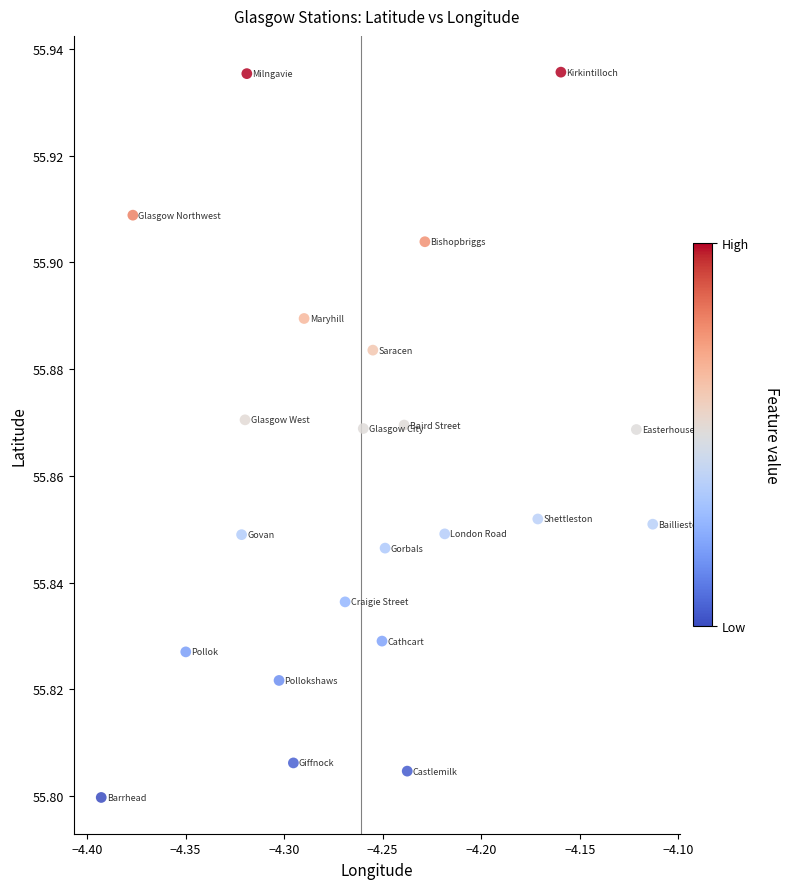

What is the range of X values (max minus min)?

0.3